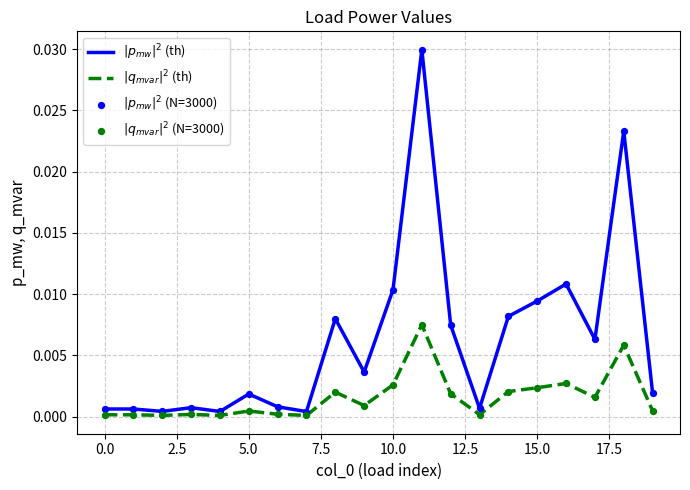

How many lines are shown in the chart?

2